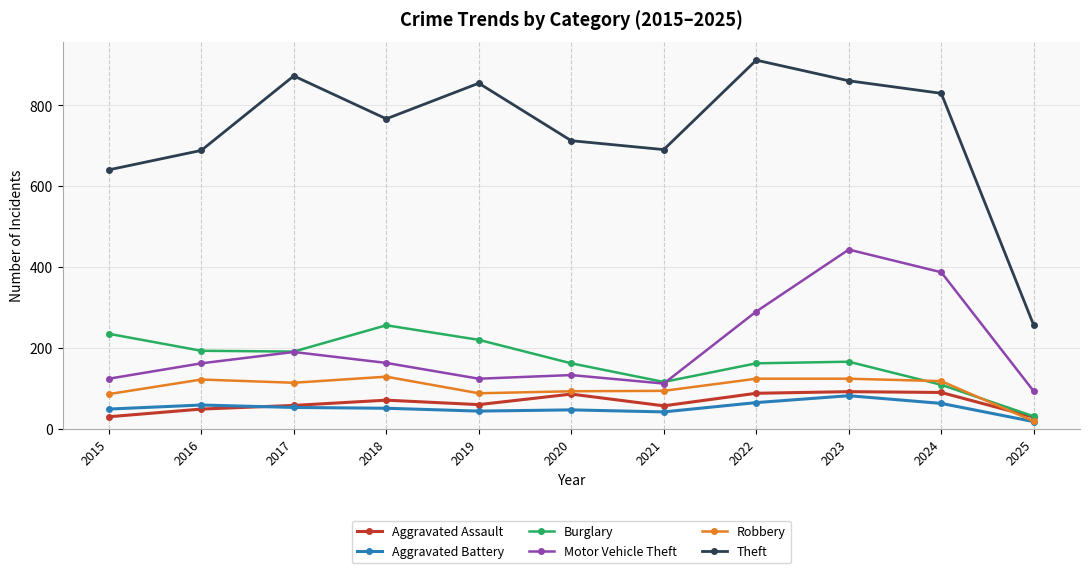

At which label does Robbery first exceed 115?

2016